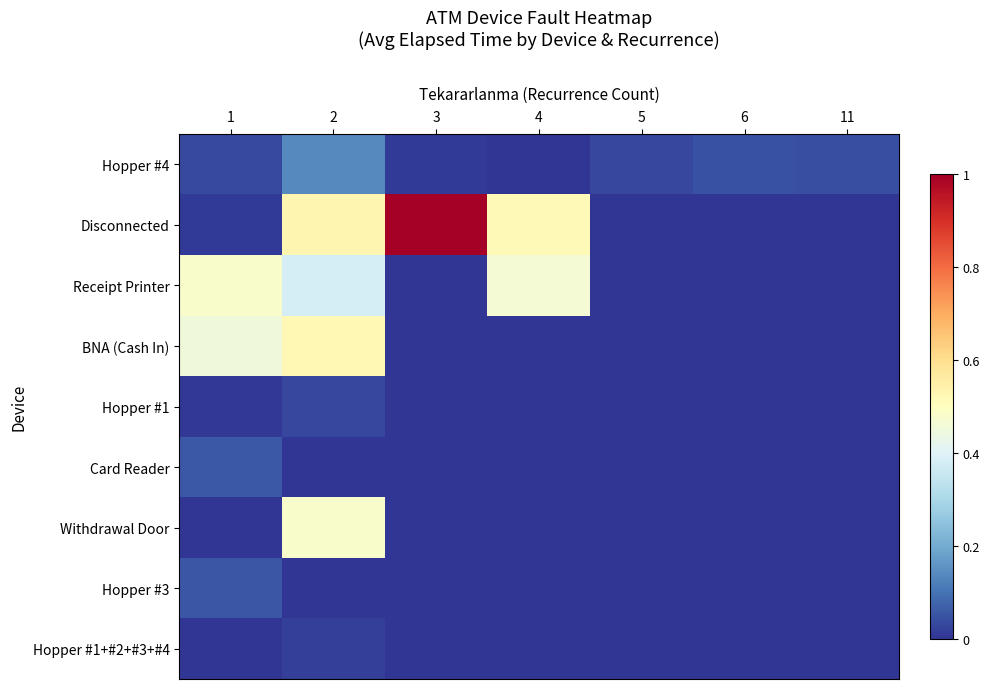

What is the difference between the highest and lowest values at 2?

0.5